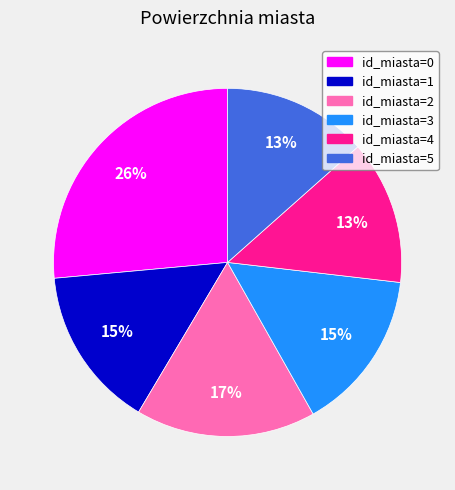

How many segments does this pie chart have?

6